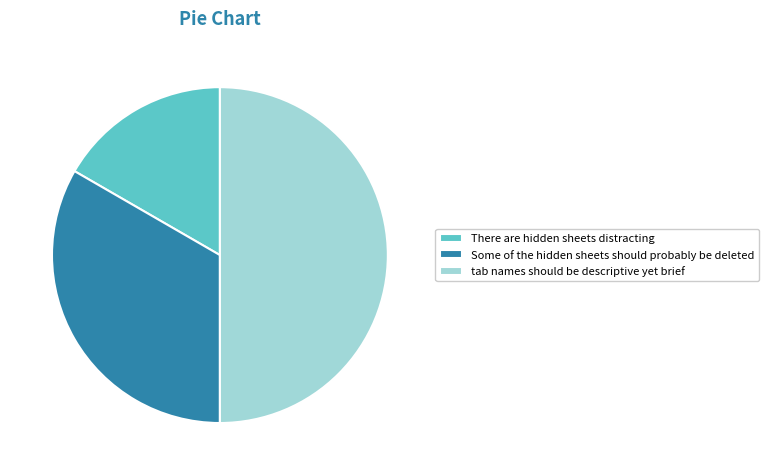

True or false: tab names should be descriptive yet brief accounts for 50% of the total.

True